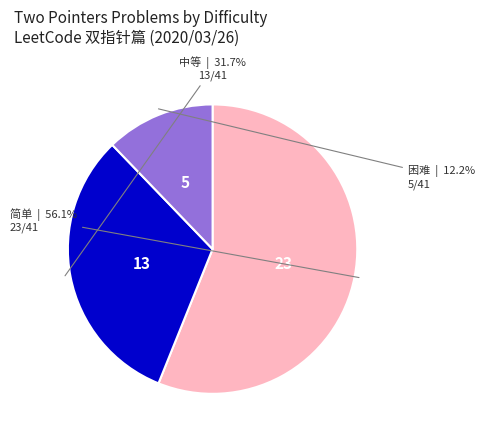

To the nearest percent, what is the difference between the largest and smallest slice percentages?

44%